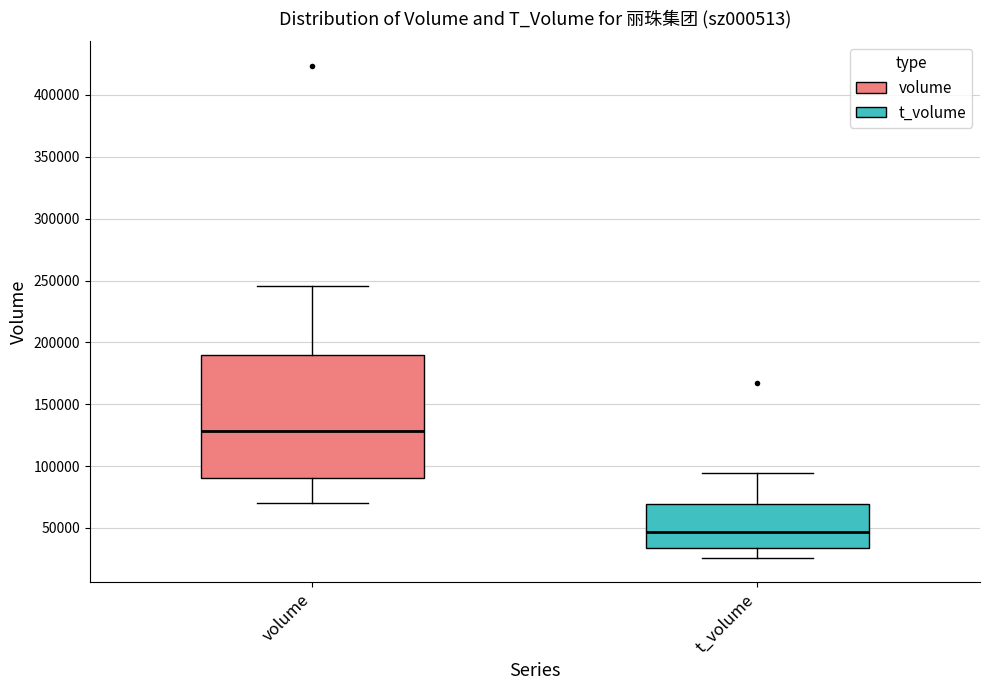

Reading left to right, transcribe this box plot: for each box, give where its median line is, the range the box spans, and where its two whiskers end, as read against the y-axis. The values are not printed on the chart, so give them approximately, as read against the axis.

volume: median 130000, box 90000 to 190000, whiskers 70000 to 245000
t_volume: median 45000, box 35000 to 70000, whiskers 25000 to 95000